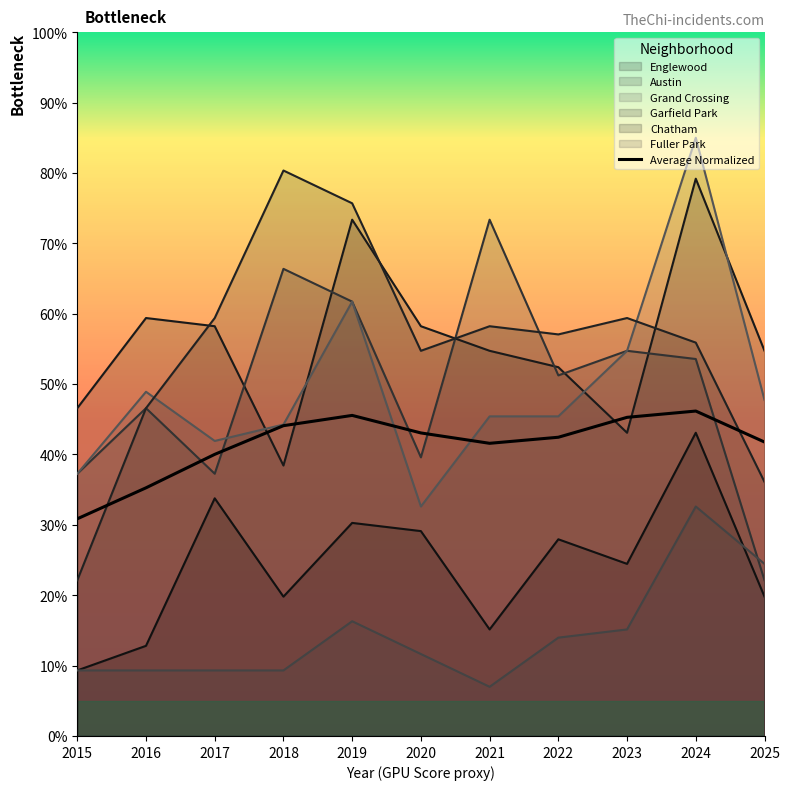

How many lines are shown in the chart?

7